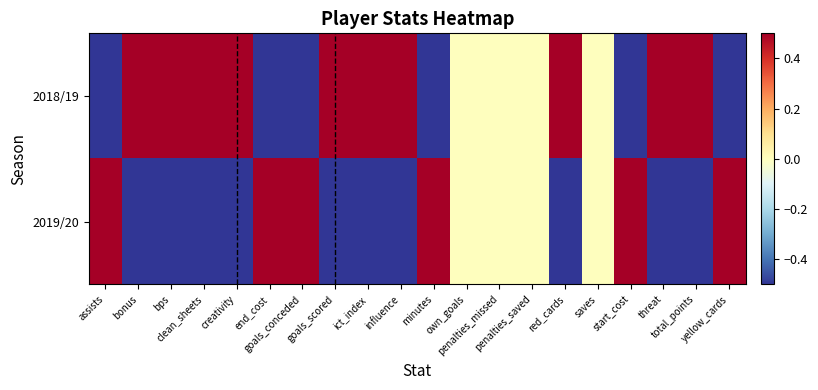

What is the difference between the highest and lowest values at influence?

2